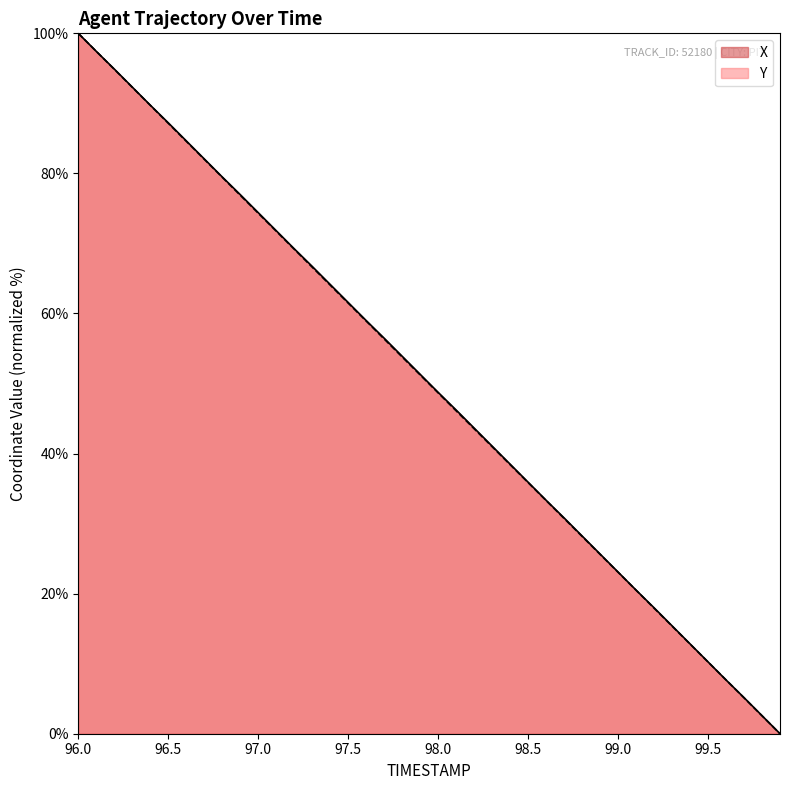

Where is Y nearest to the value 50?

97.9